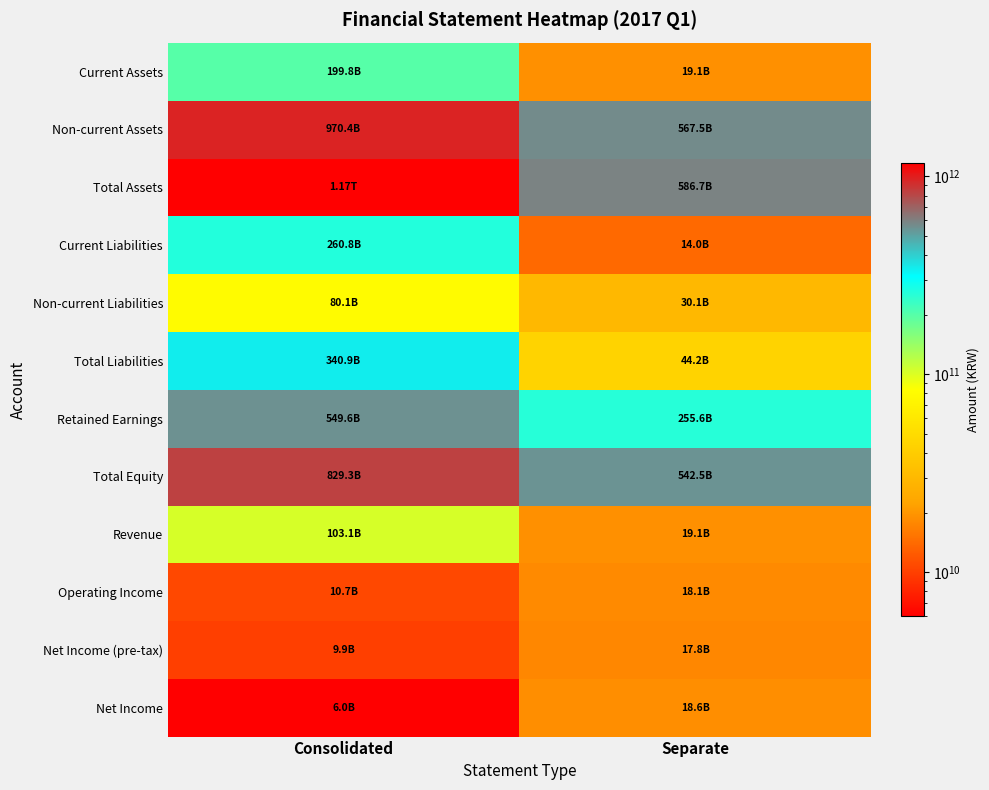

What is the smallest value displayed?

5978943517